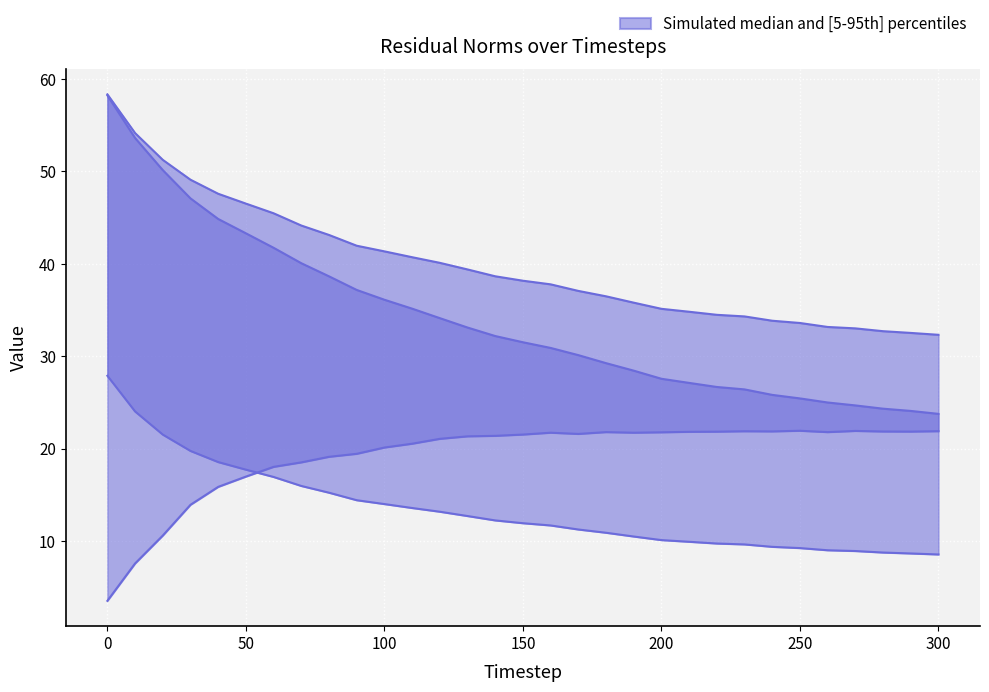

Which series has the largest total across all categories?

residual_norm